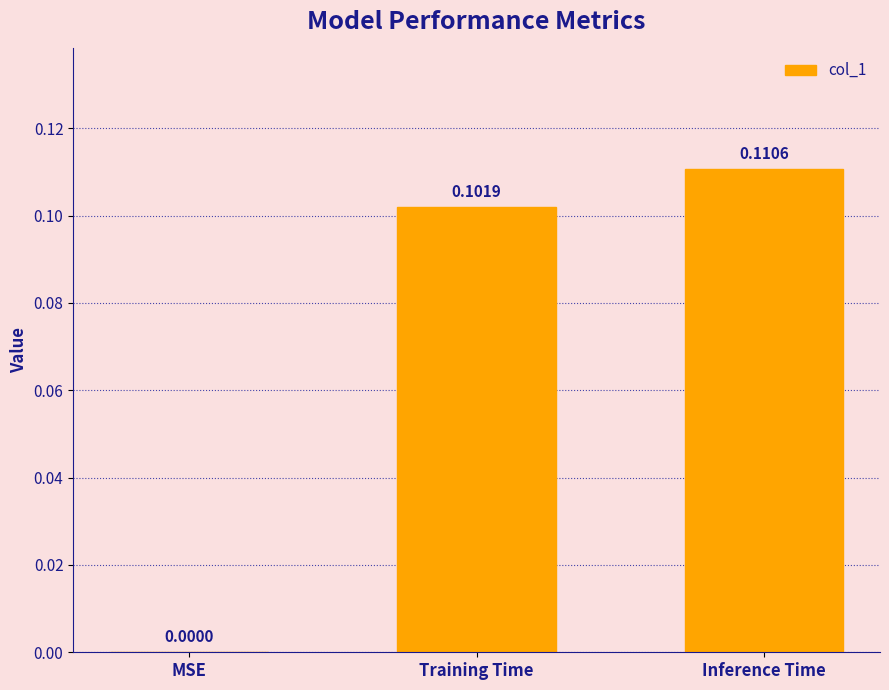

Where is the data nearest to the value 0?

MSE